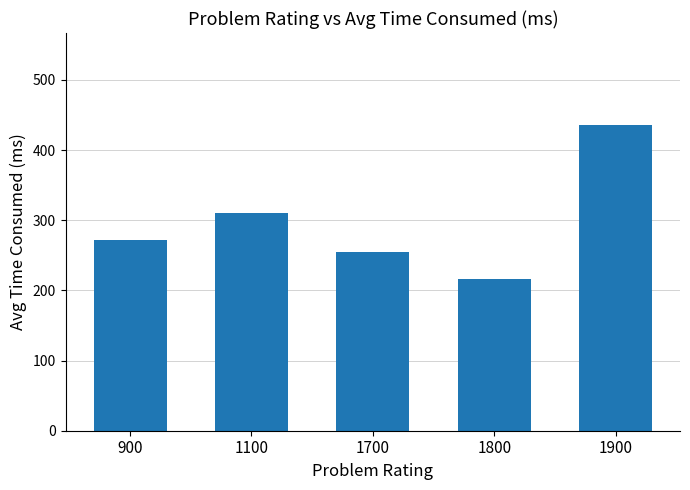

List the labels in order of value, smallest first.

1800, 1700, 900, 1100, 1900